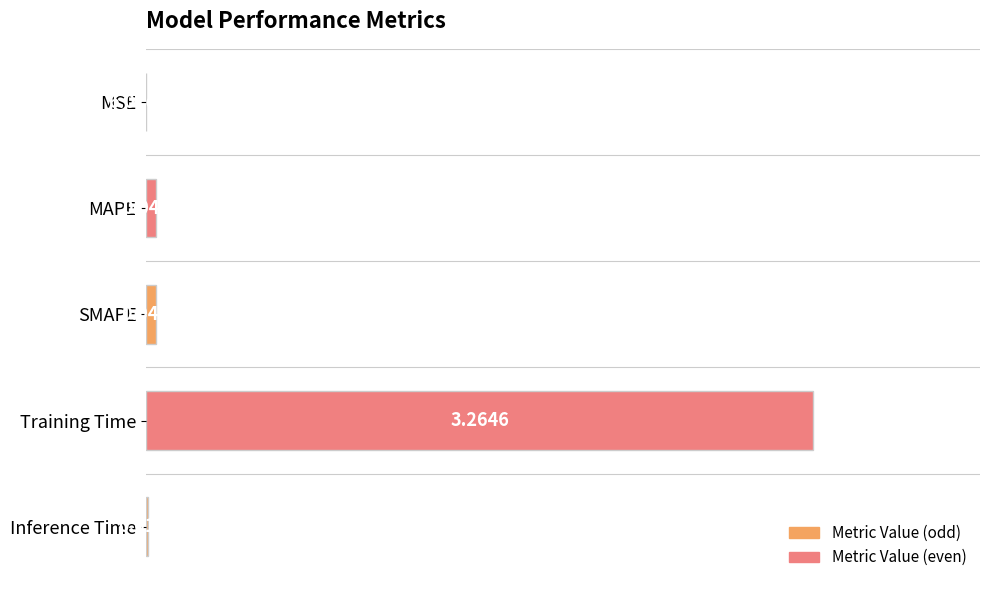

What is the sum of all values?

3.4